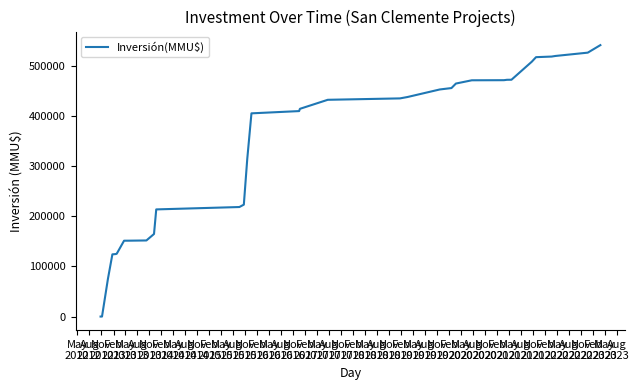

What is the difference between the maximum and minimum values?

541090